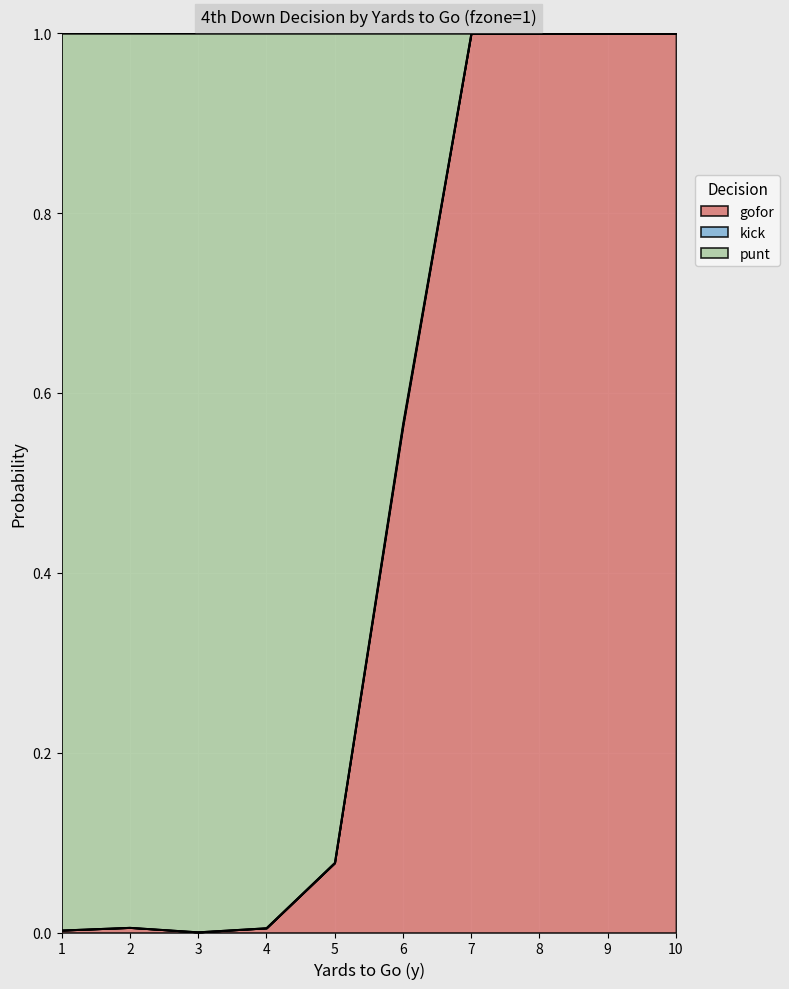

The value of gofor at 7 is 1.3. True or false?

False